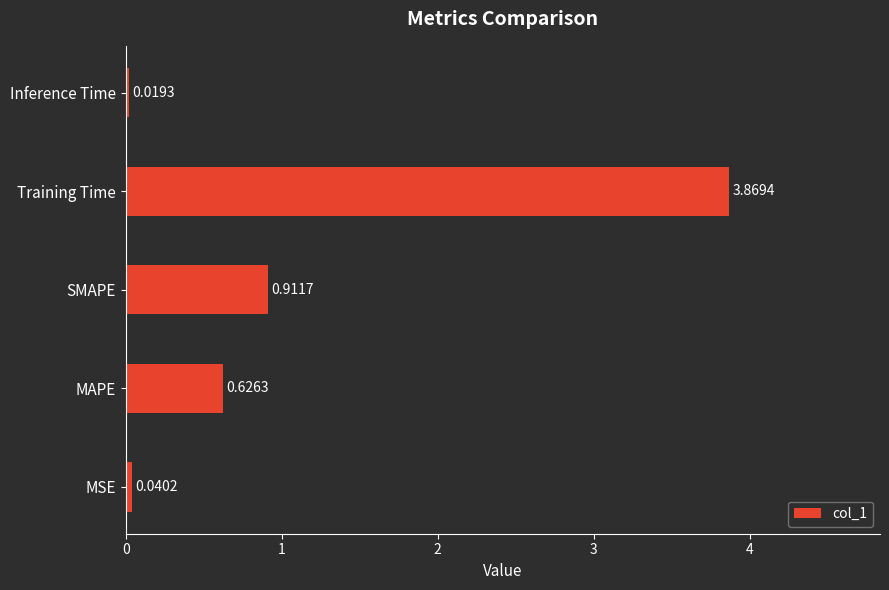

Which has a higher value, Inference Time or MAPE?

MAPE